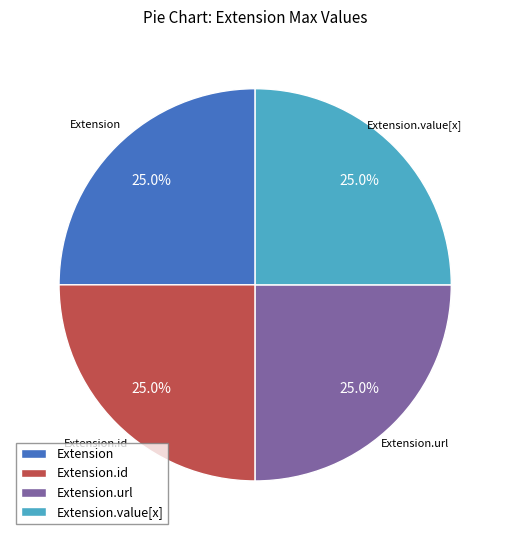

What percentage is NOT represented by Extension?

75.0%